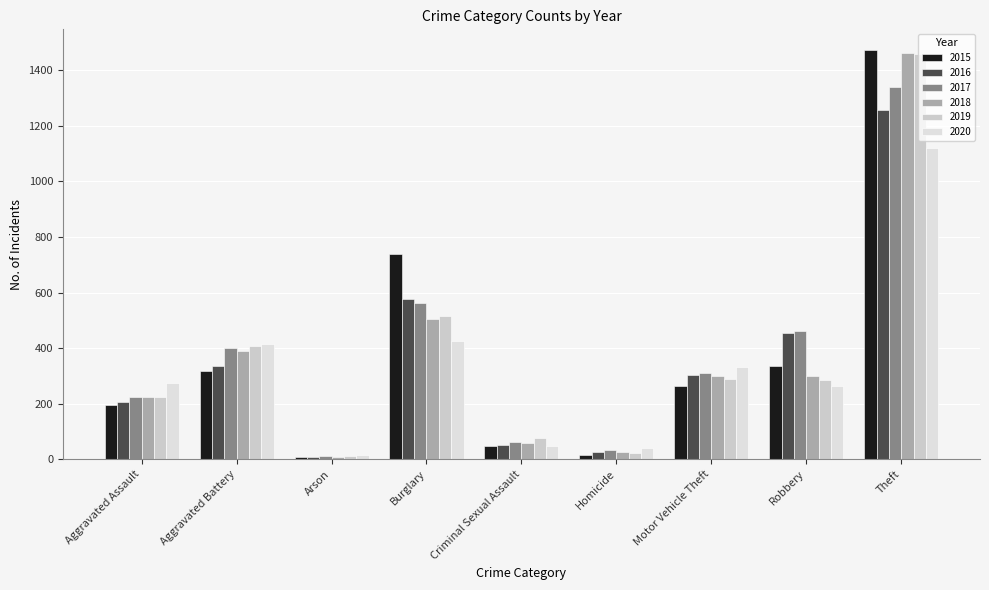

At which label is 2019 closest to 735?

Burglary